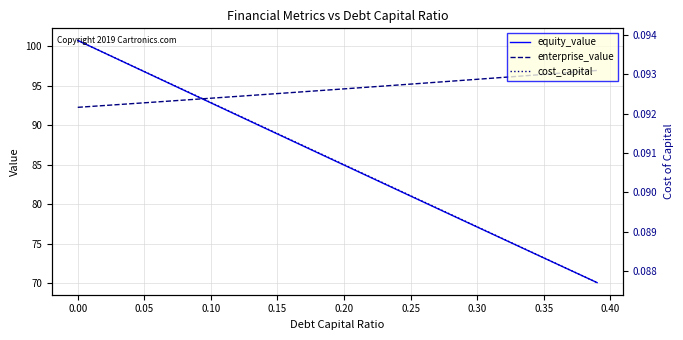

What is the maximum value for enterprise_value?

96.9